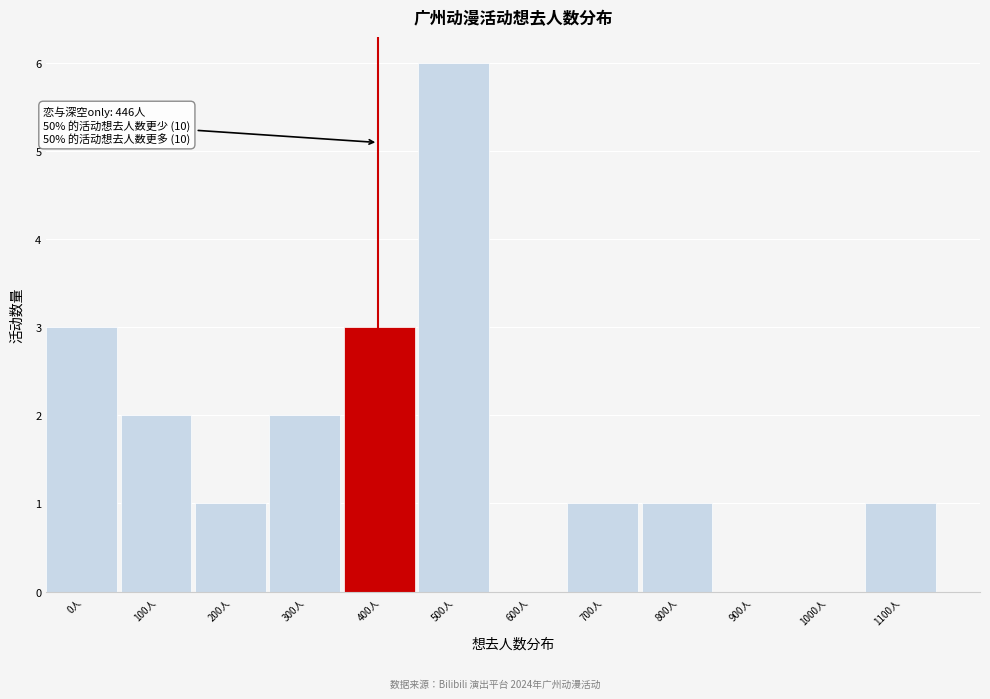

Reading right to left, list all the values displayed in this chart.

1100人=1	1000人=0	900人=0	800人=1	700人=1	600人=0	500人=6	400人=3	300人=2	200人=1	100人=2	0人=3